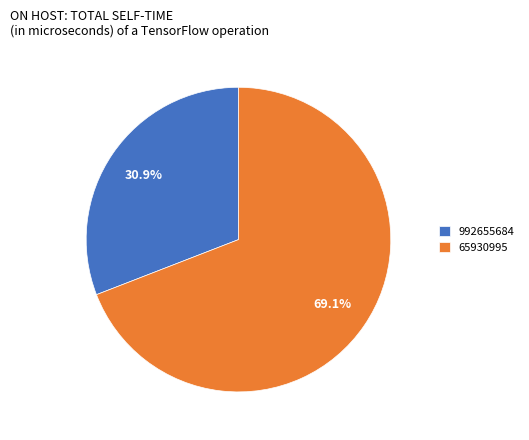

Which slice is the smallest?

992655684